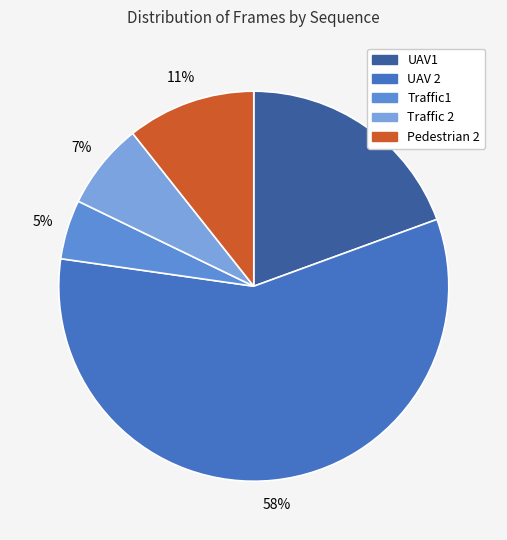

Which slice is the largest?

UAV 2